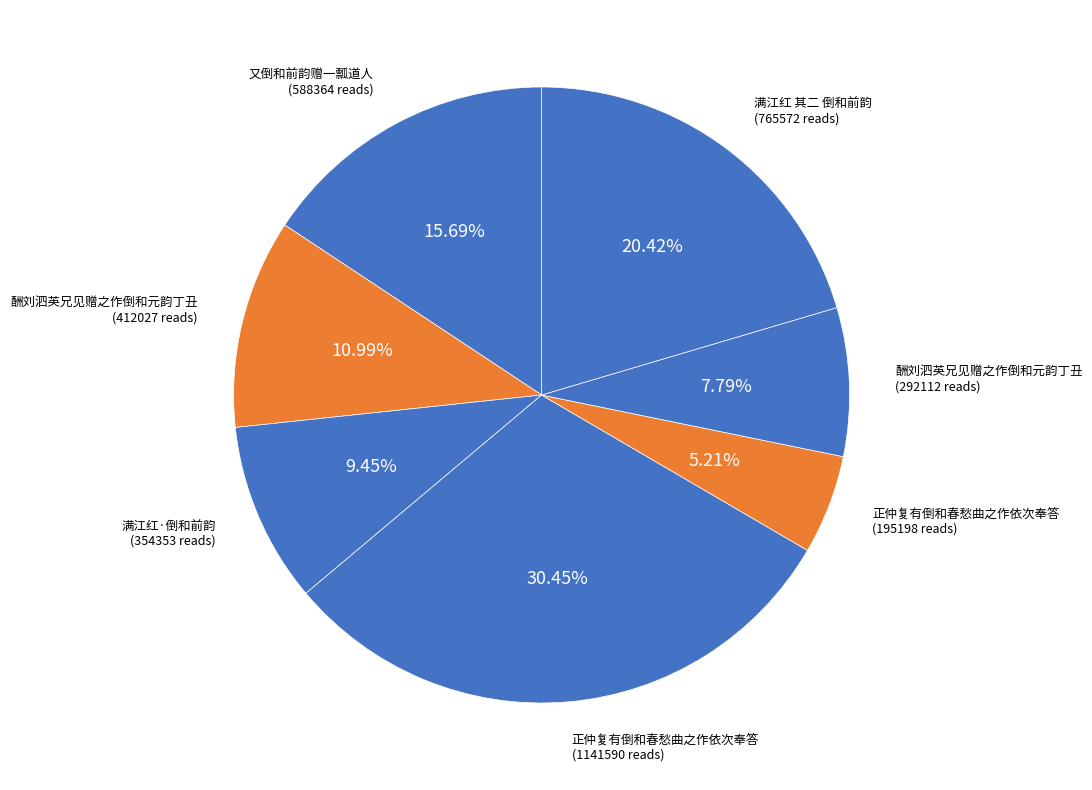

How many slices are in this pie chart?

7